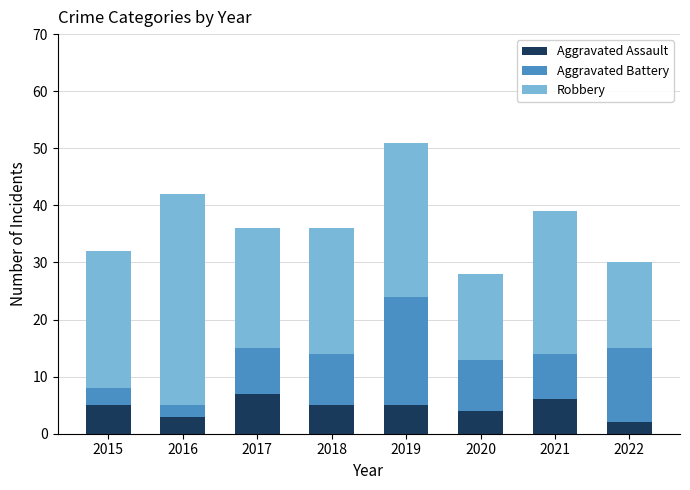

Is it true that Aggravated Assault equals 6 at 2021?

True